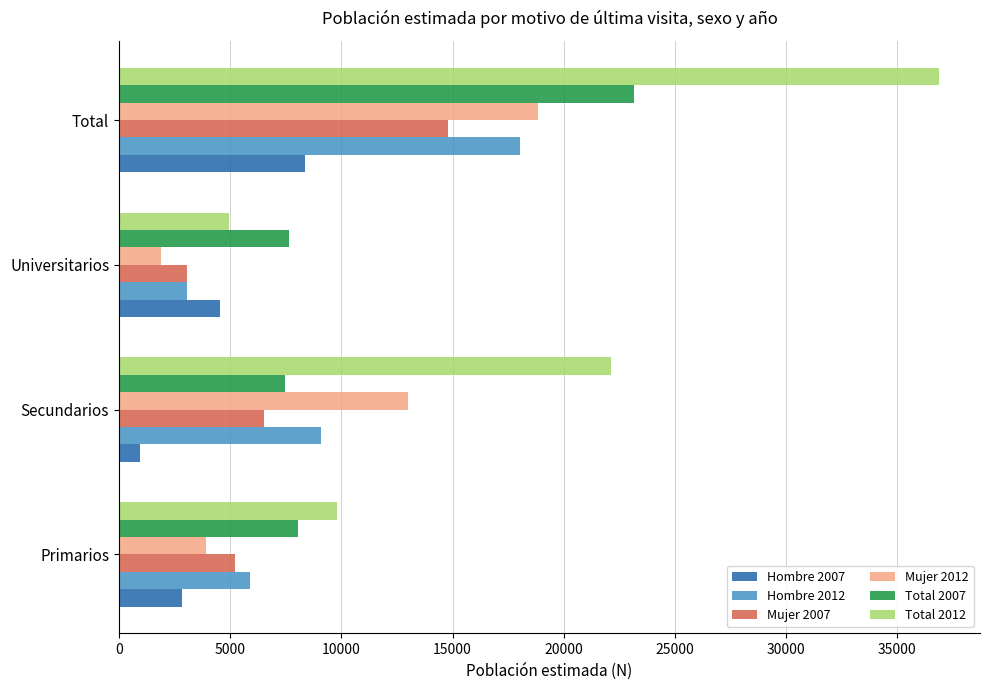

Which series has the largest total across all categories?

Total 2012